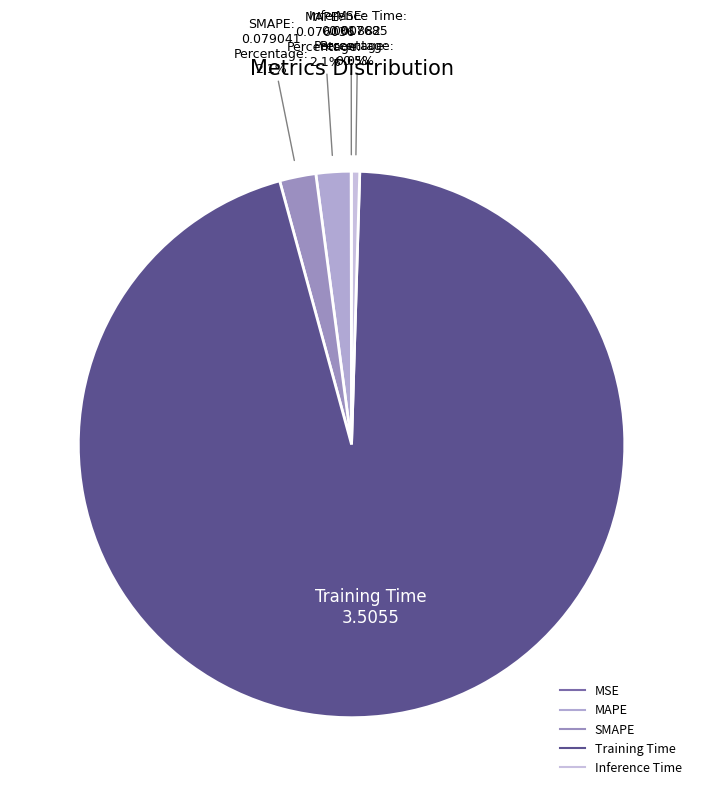

Does Inference Time represent more than half of the total?

No